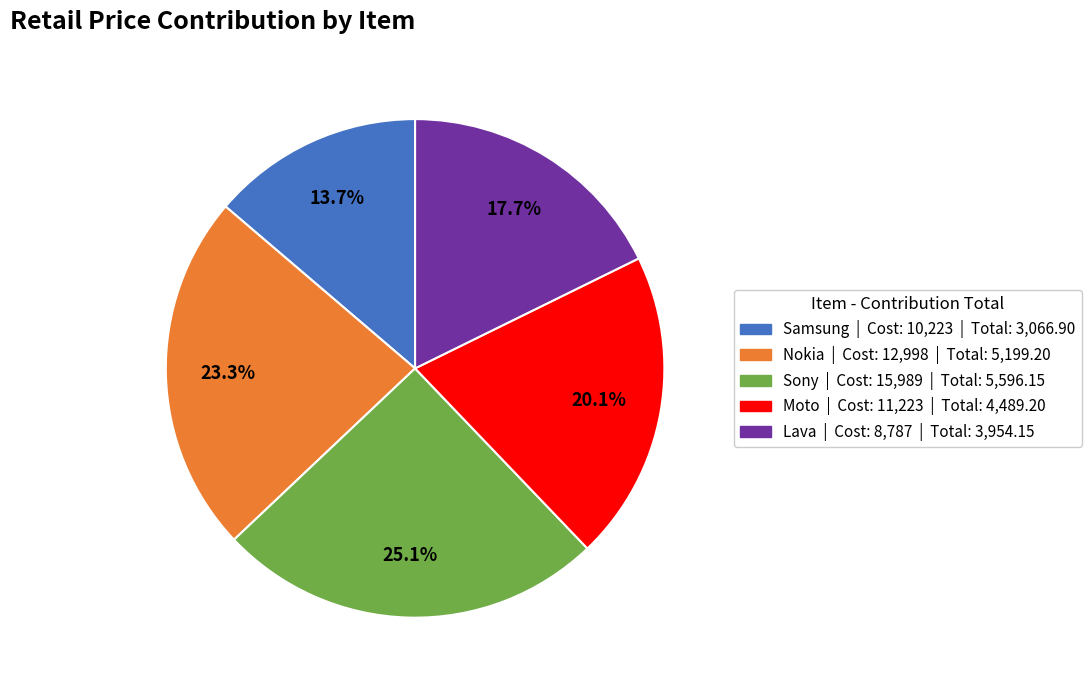

Rank the categories by value from lowest to highest.

Samsung, Lava, Moto, Nokia, Sony